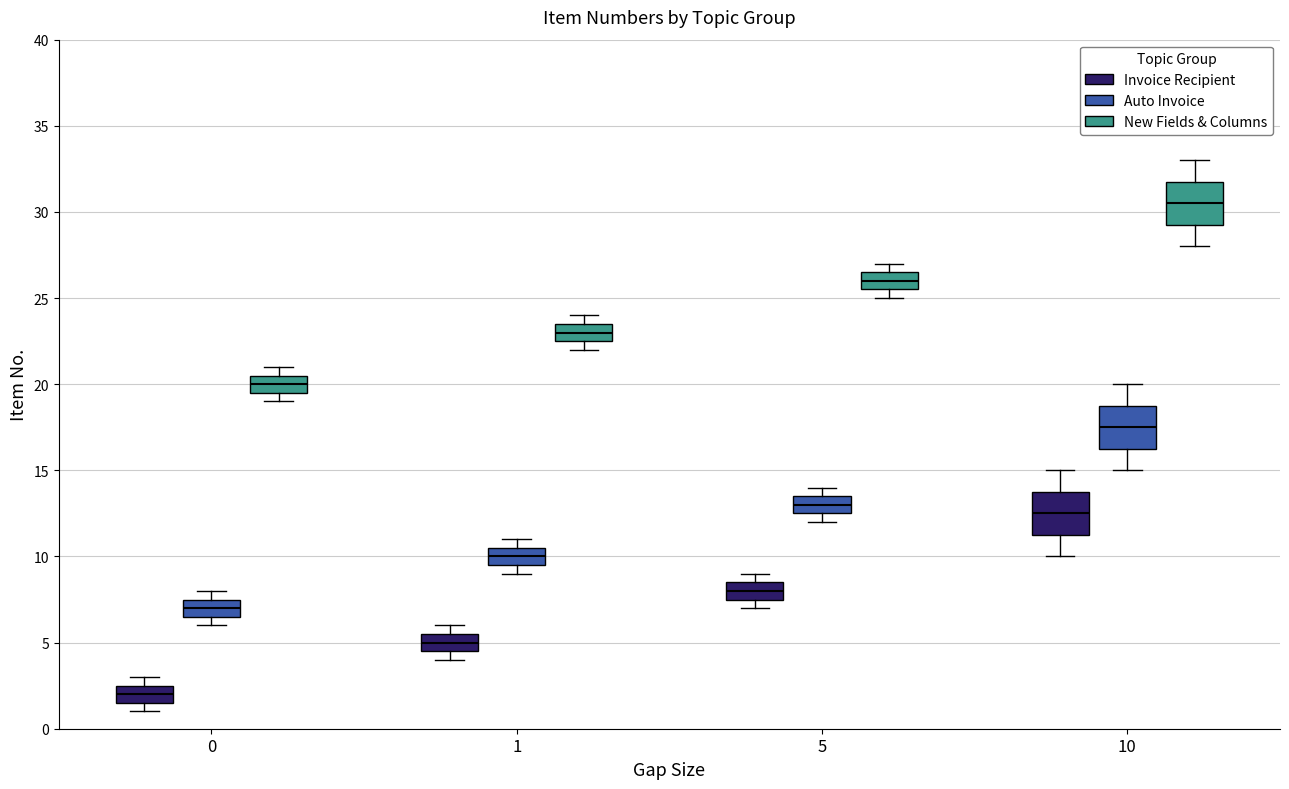

Reading left to right, read every box against the y-axis: the position of its median line, the range the box covers, and the ends of its whiskers. The values are not printed on the chart, so give them approximately, as read against the axis.

0 (Invoice Recipient): median 2.0, box 1.5 to 2.5, whiskers 1.0 to 3.0
0 (Auto Invoice): median 7.0, box 6.5 to 7.5, whiskers 6.0 to 8.0
0 (New Fields & Columns): median 20.0, box 19.5 to 20.5, whiskers 19.0 to 21.0
1 (Invoice Recipient): median 5.0, box 4.5 to 5.5, whiskers 4.0 to 6.0
1 (Auto Invoice): median 10.0, box 9.5 to 10.5, whiskers 9.0 to 11.0
1 (New Fields & Columns): median 23.0, box 22.5 to 23.5, whiskers 22.0 to 24.0
5 (Invoice Recipient): median 8.0, box 7.5 to 8.5, whiskers 7.0 to 9.0
5 (Auto Invoice): median 13.0, box 12.5 to 13.5, whiskers 12.0 to 14.0
5 (New Fields & Columns): median 26.0, box 25.5 to 26.5, whiskers 25.0 to 27.0
10 (Invoice Recipient): median 12.5, box 11.5 to 14.0, whiskers 10.0 to 15.0
10 (Auto Invoice): median 17.5, box 16.5 to 19.0, whiskers 15.0 to 20.0
10 (New Fields & Columns): median 30.5, box 29.5 to 32.0, whiskers 28.0 to 33.0